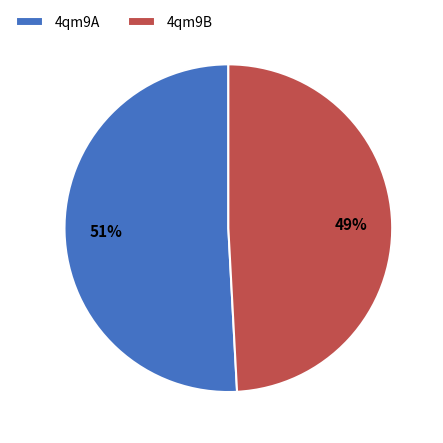

Which slice is the largest?

4qm9A